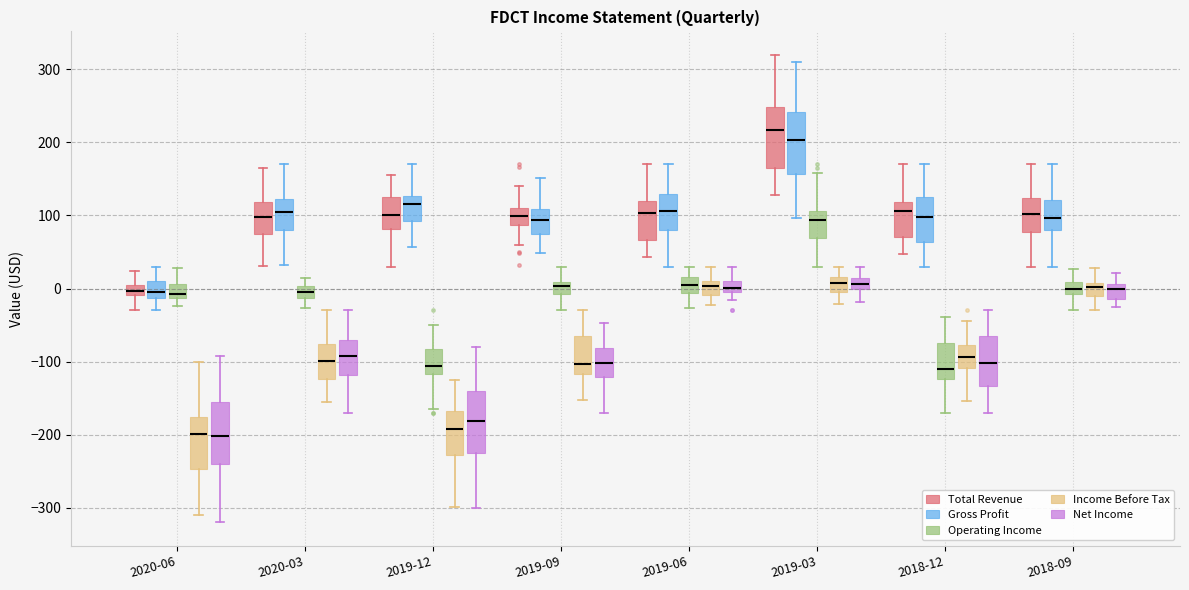

Which box has the highest median line?

2019-03 (Total Revenue)